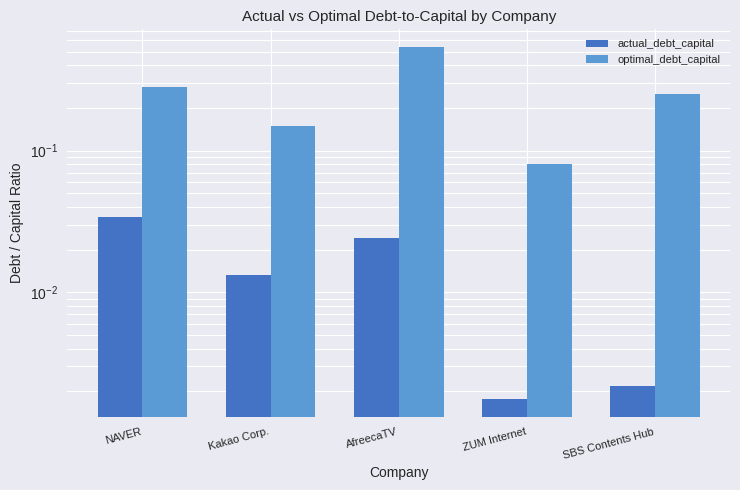

Count the optimal_debt_capital values in the range 0 to 1.

5